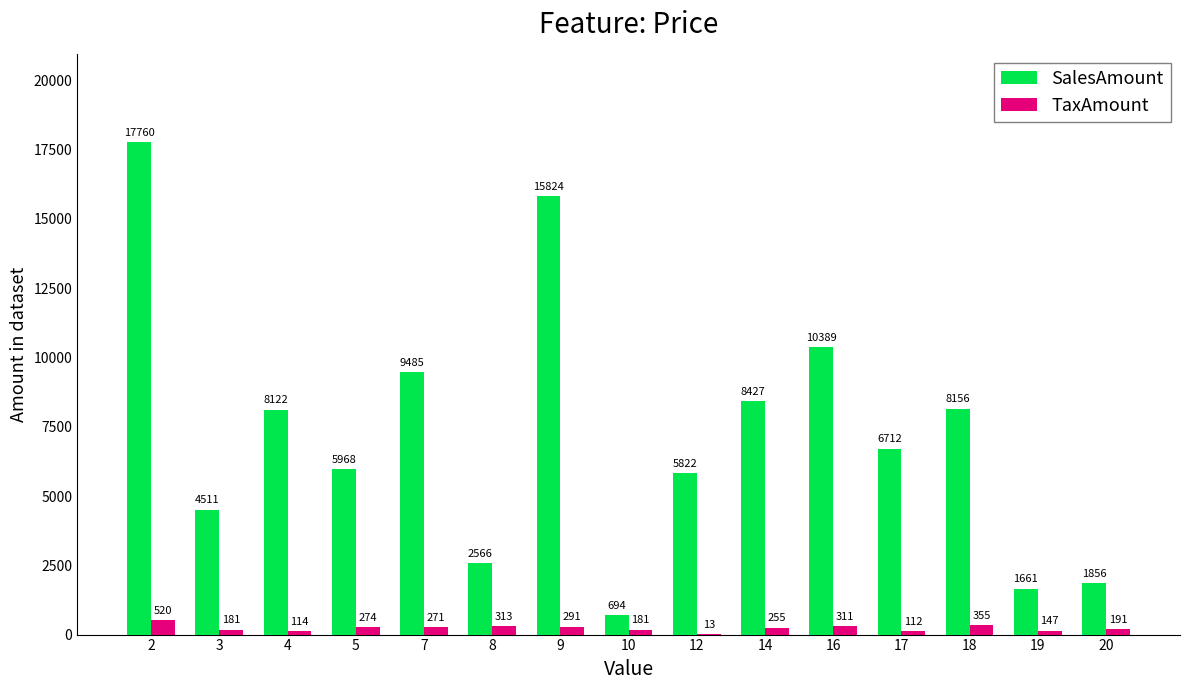

Which series has the largest total across all categories?

SalesAmount